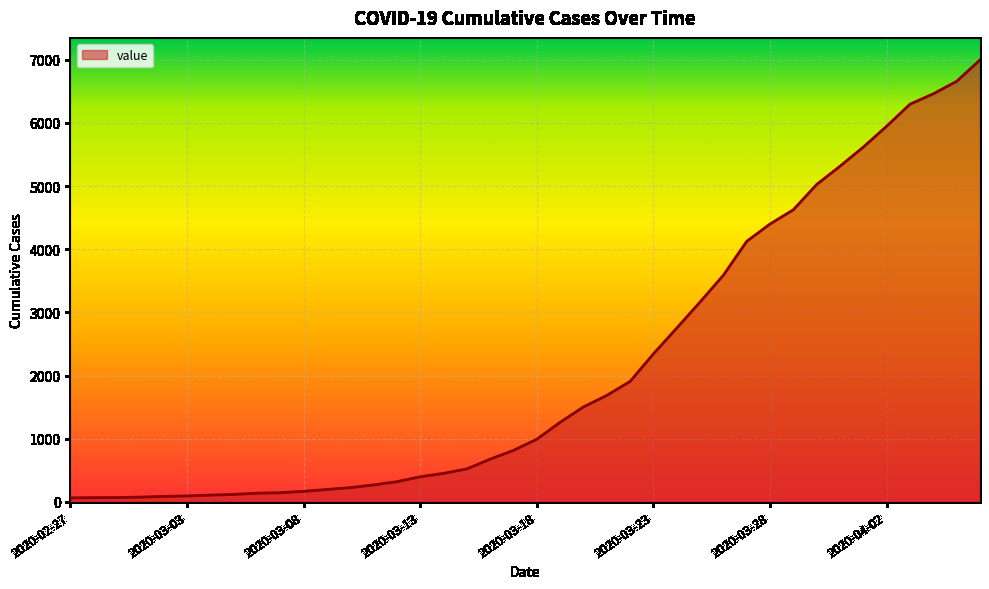

How many values are below 993?

20